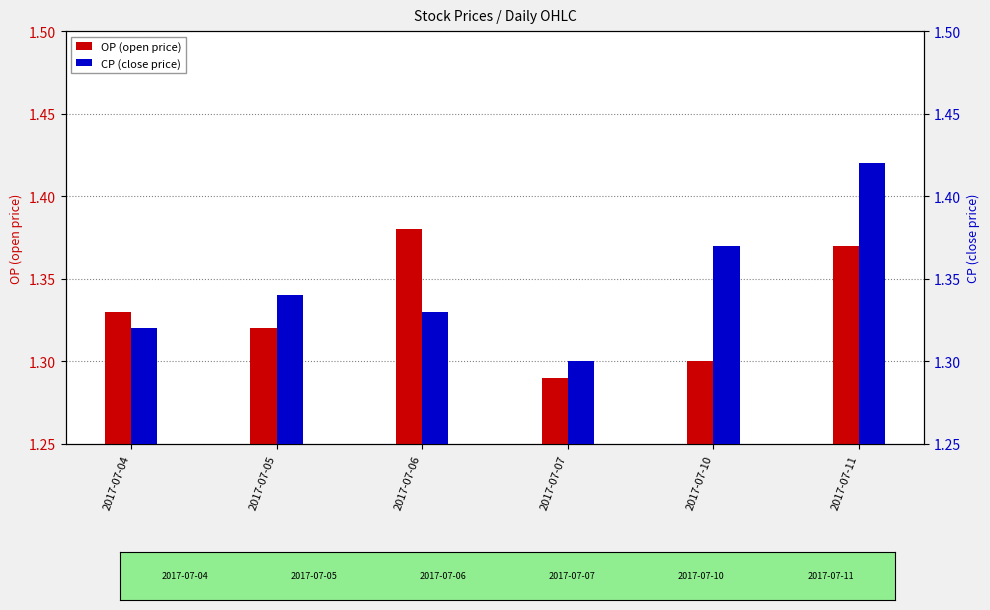

Reading left to right, what are all the values shown in this chart?

OP (open price): 1.3	1.3	1.4	1.3	1.3	1.4
CP (close price): 1.3	1.3	1.3	1.3	1.4	1.4